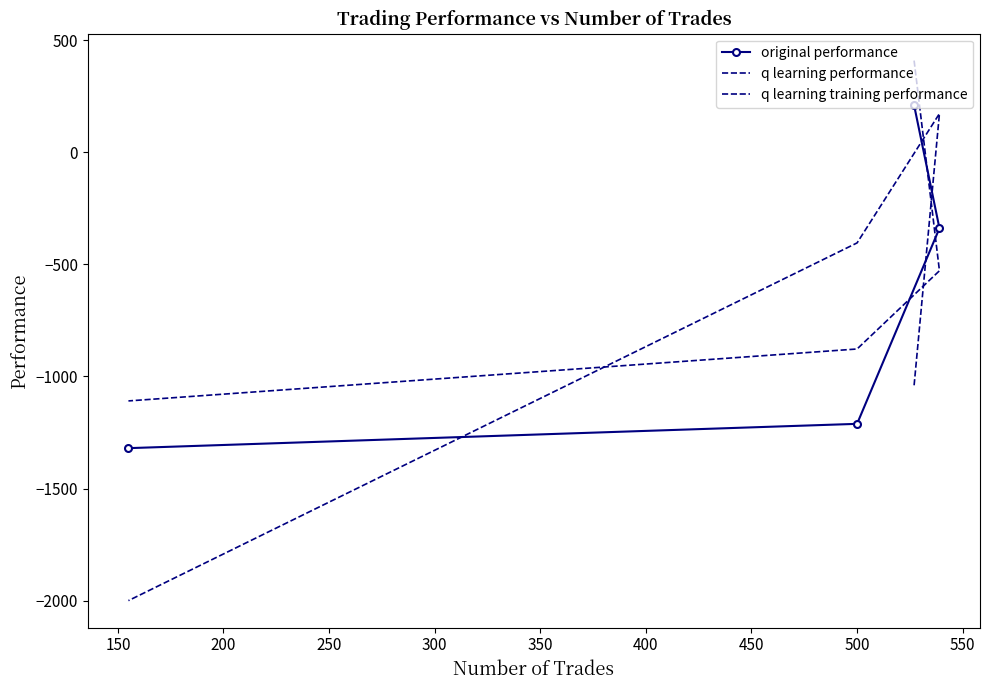

What is the difference between the original performance values at 200 and 150?

872.8